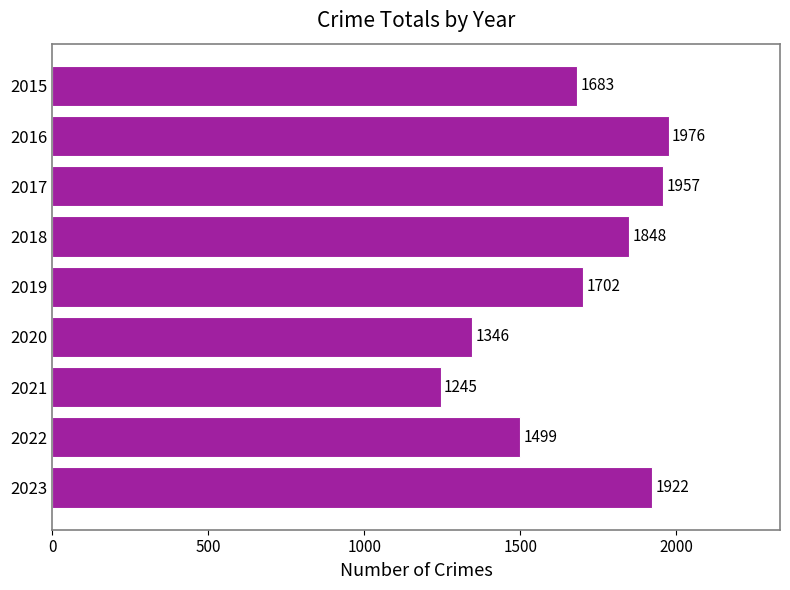

List the labels in order of value, largest first.

2016, 2017, 2023, 2018, 2019, 2015, 2022, 2020, 2021